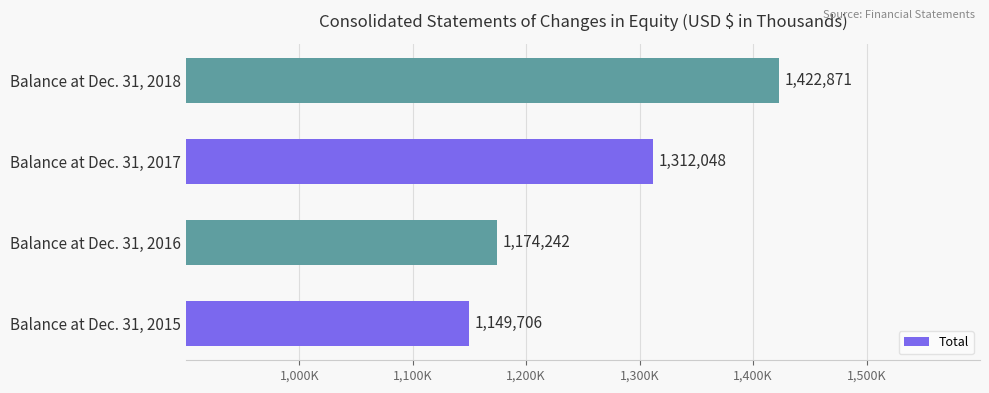

Does the chart contain any negative values?

No